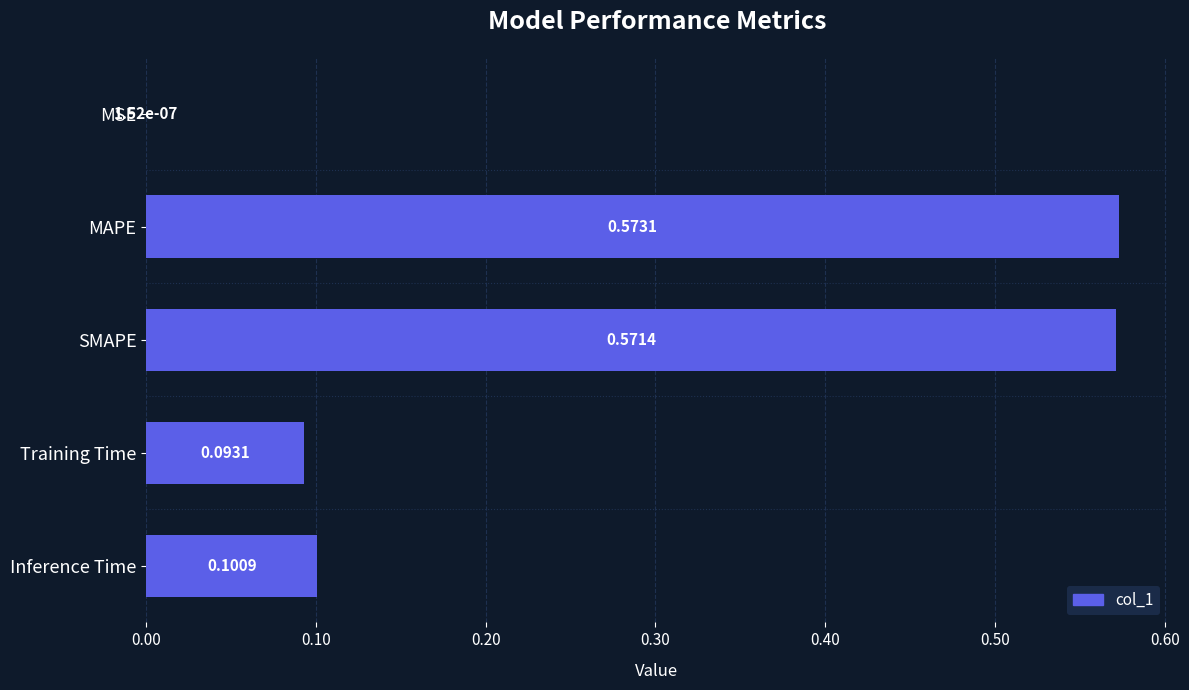

Which category has the highest value across all series?

MAPE